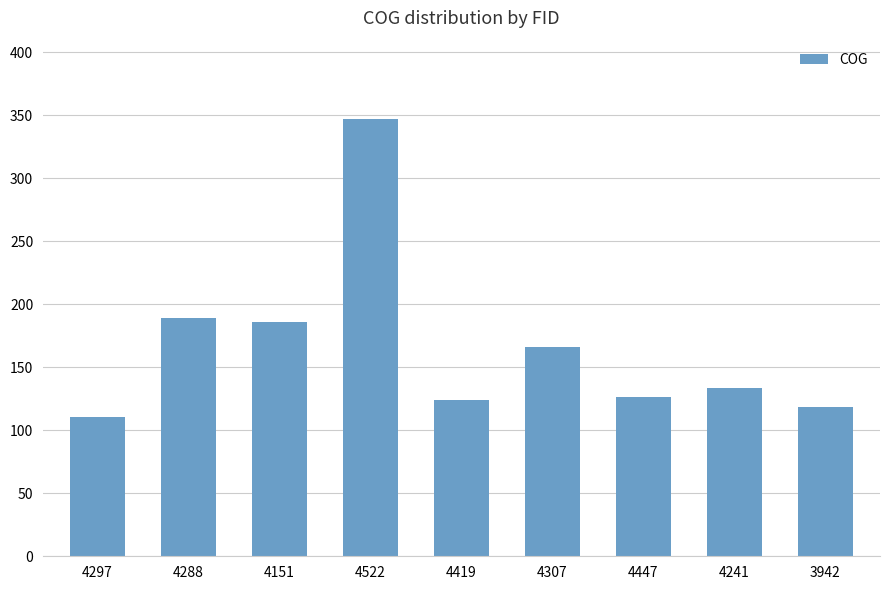

What is the difference between the maximum and minimum values?

236.0